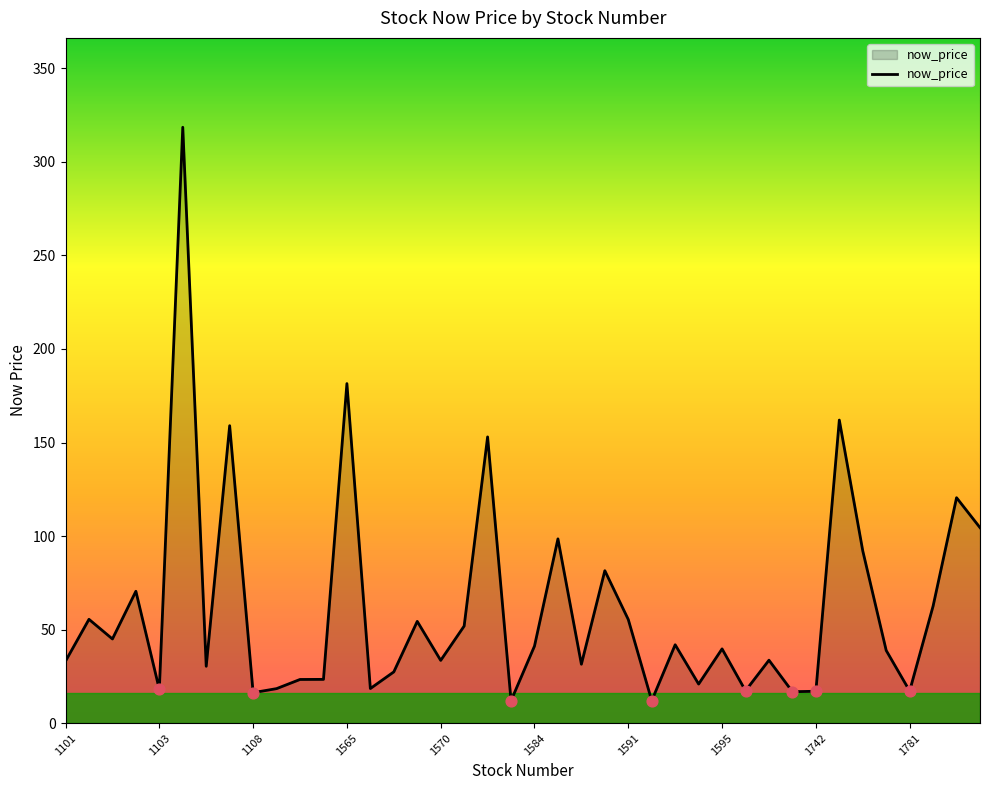

What is the smallest value displayed?

12.0